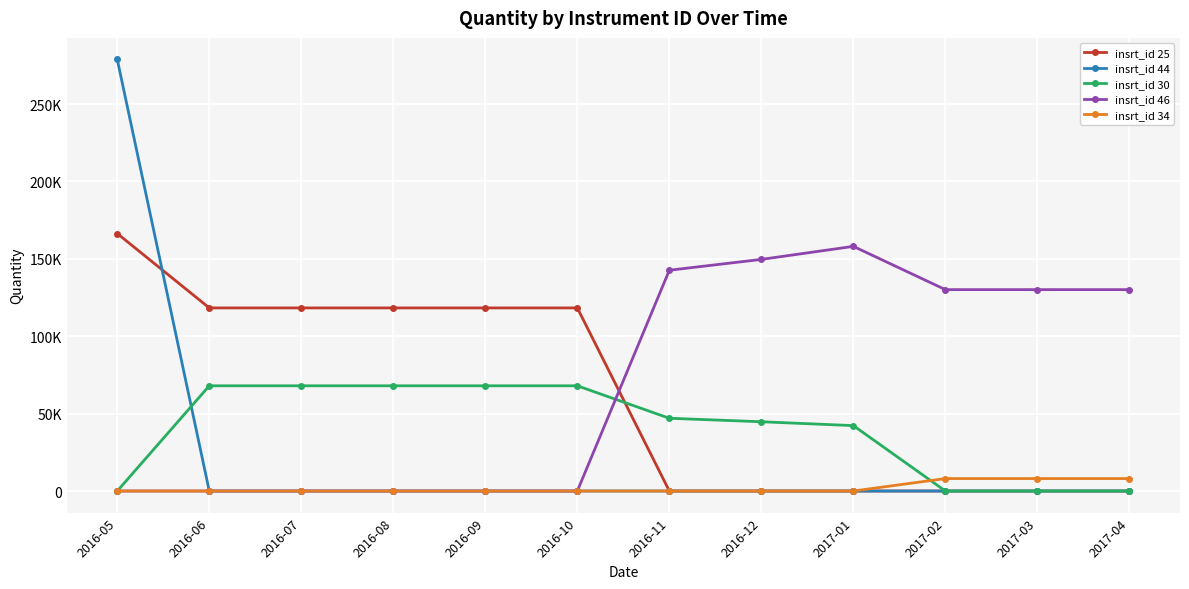

At how many categories does at least one series exceed 71492?

12